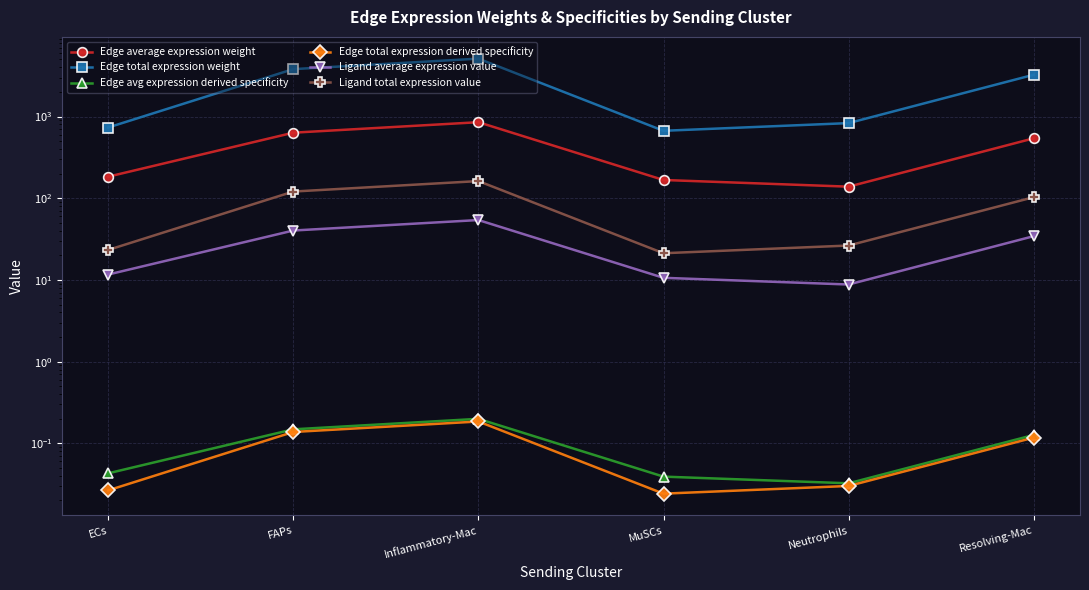

List the labels in order of Edge avg expression derived specificity value, smallest first.

Neutrophils, MuSCs, ECs, Resolving-Mac, FAPs, Inflammatory-Mac